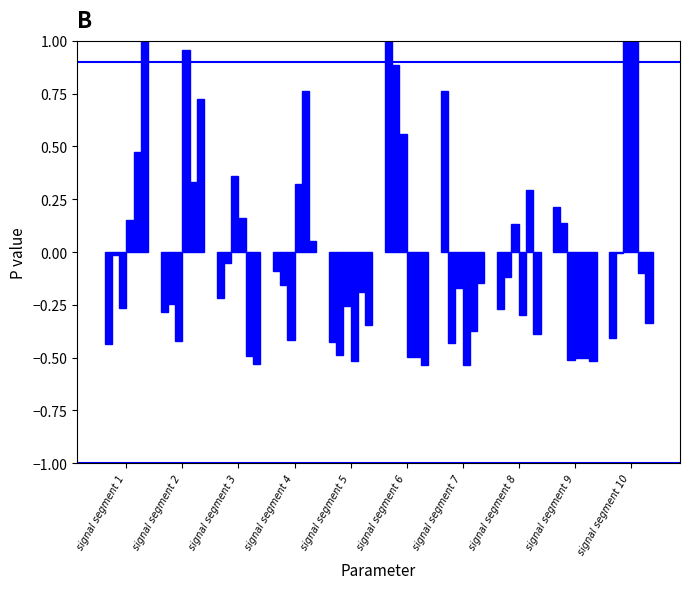

What is the sum of all Signal_Value_5 values?

-0.3